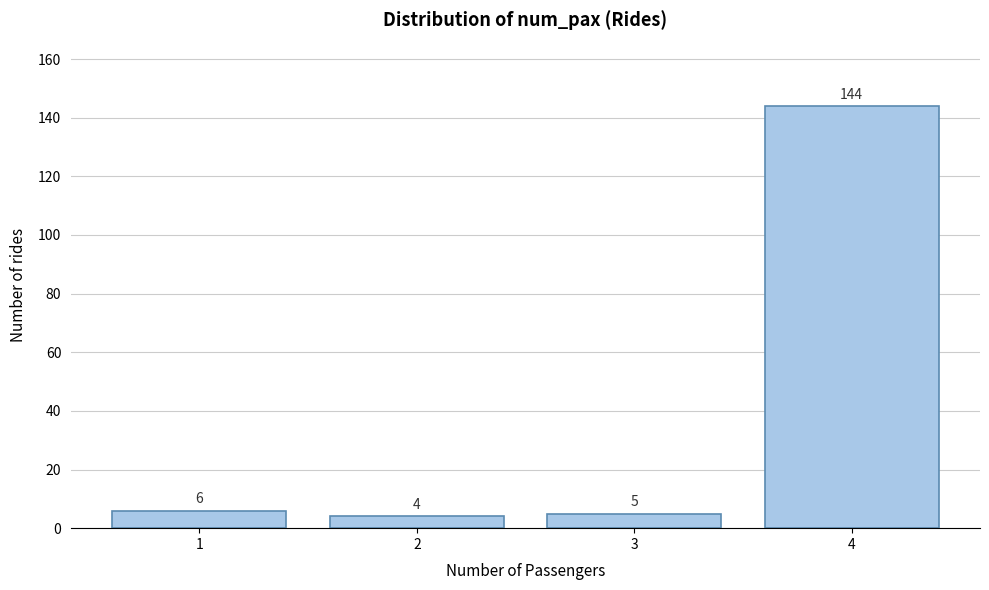

How tall is the bar that spans 3.5 to 4.5 on the x-axis?

144